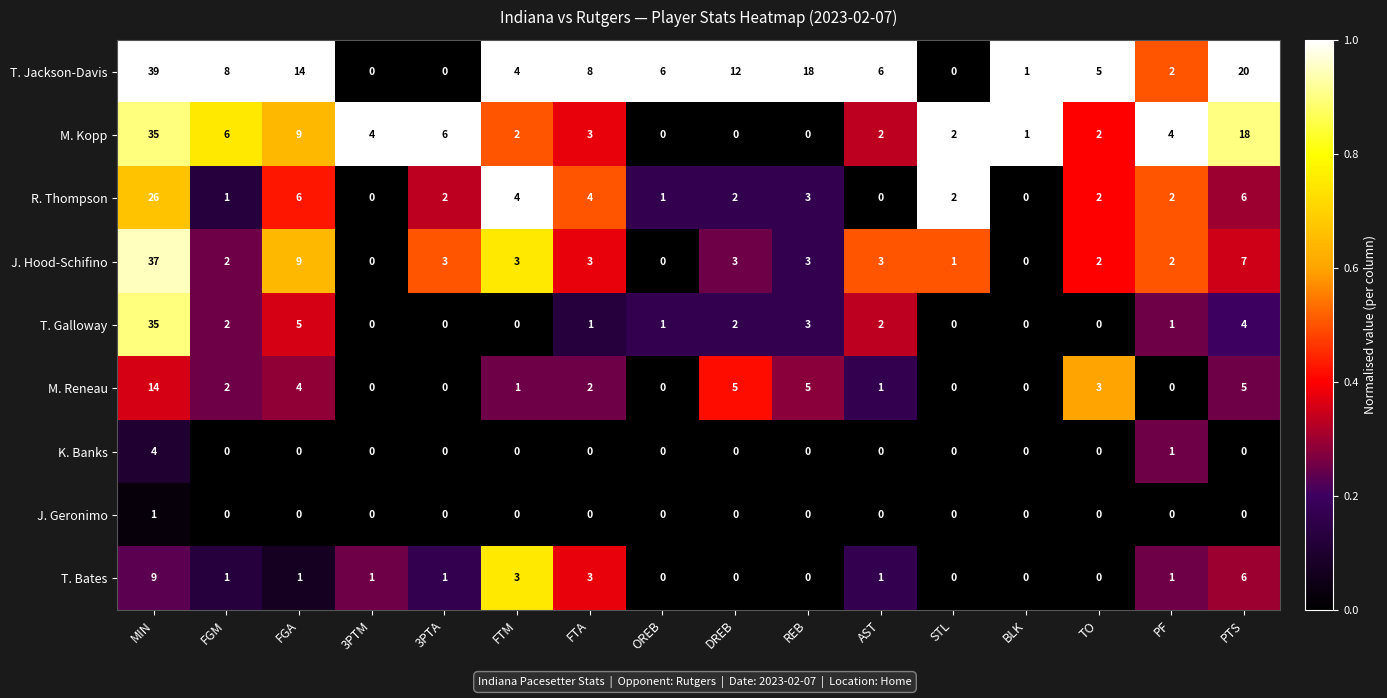

The value of J. Geronimo at FTA is -1. True or false?

False